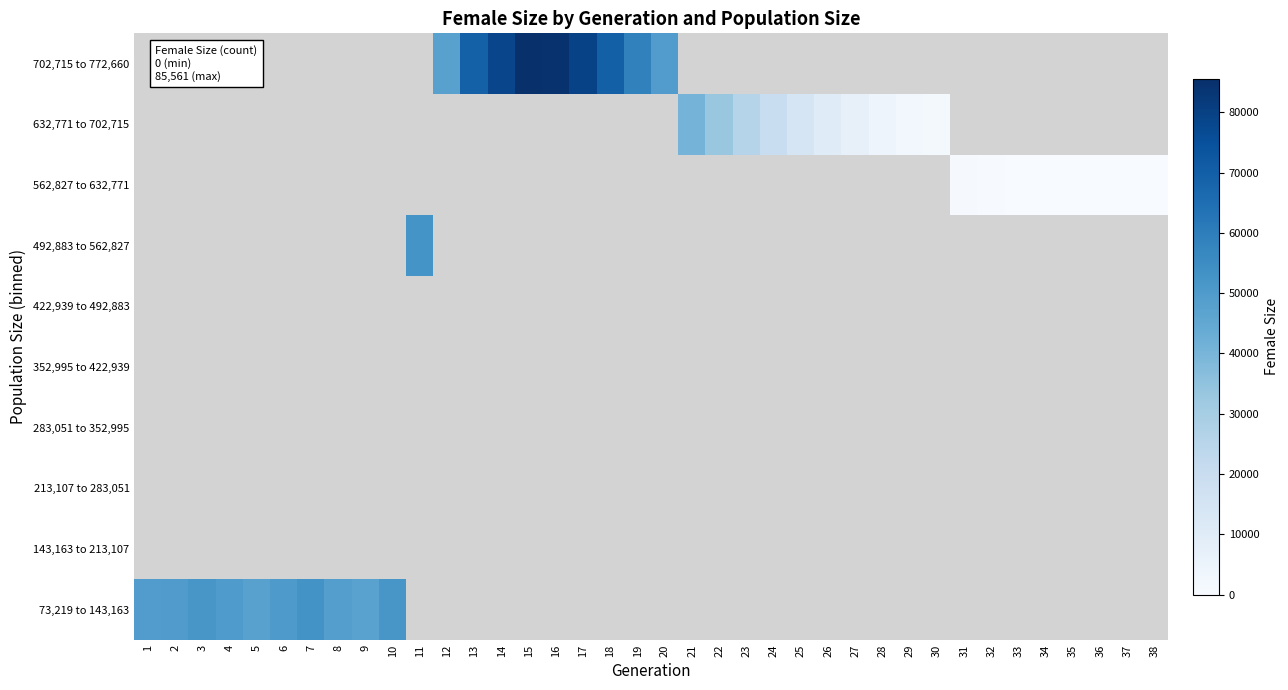

How many data points does each series have?

38